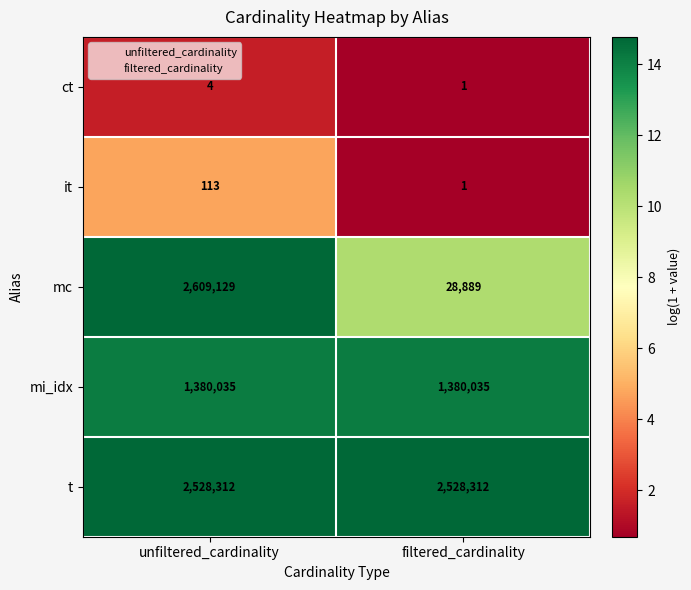

Rank the series by their maximum value, from highest to lowest.

mc, t, mi_idx, it, ct